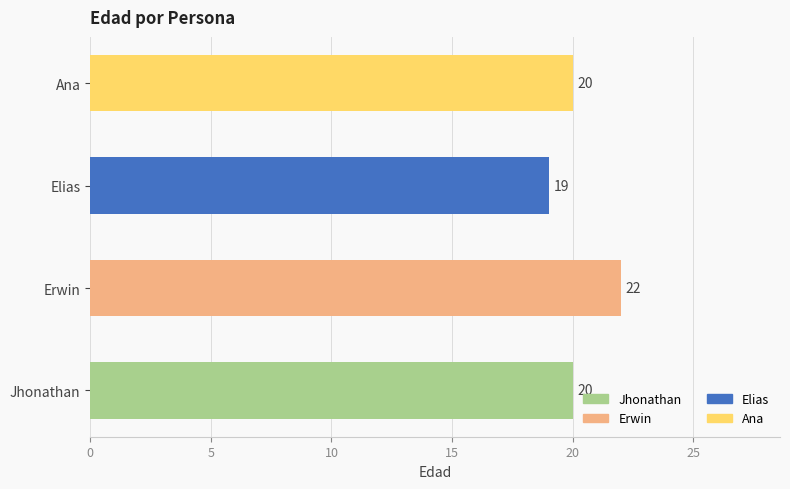

How many data points does each series have?

4